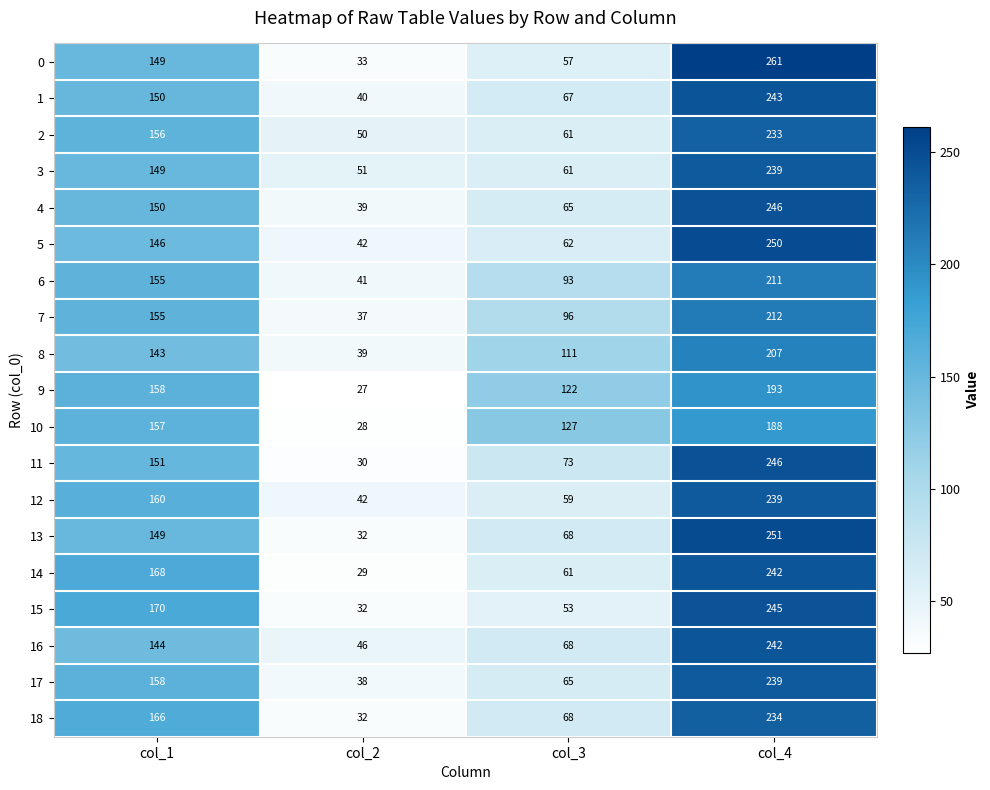

At how many categories does at least one series exceed 36?

4